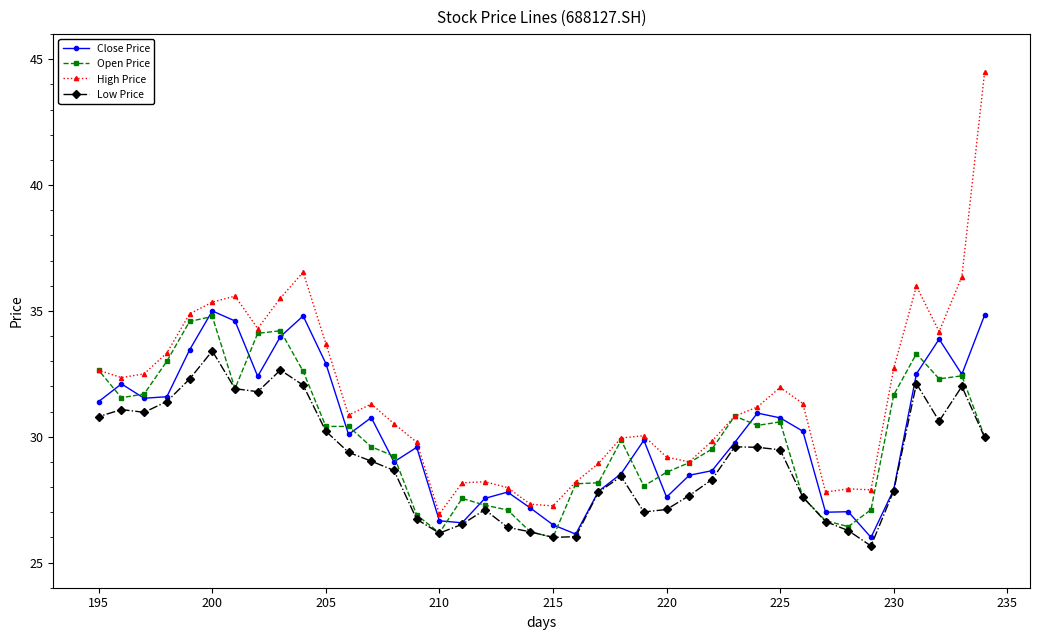

At which label does Low Price reach its peak?

200